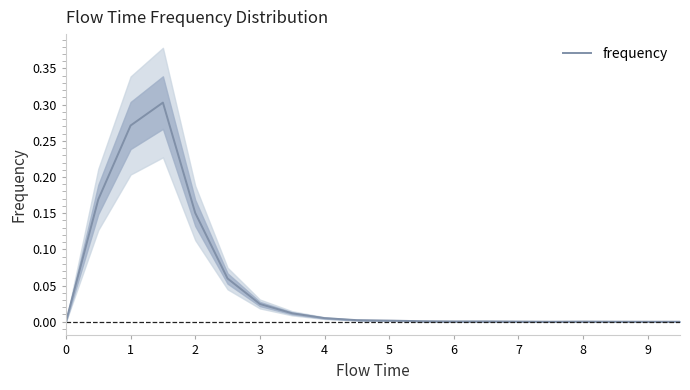

The frequency series shows 0.1 at 1. True or false?

False